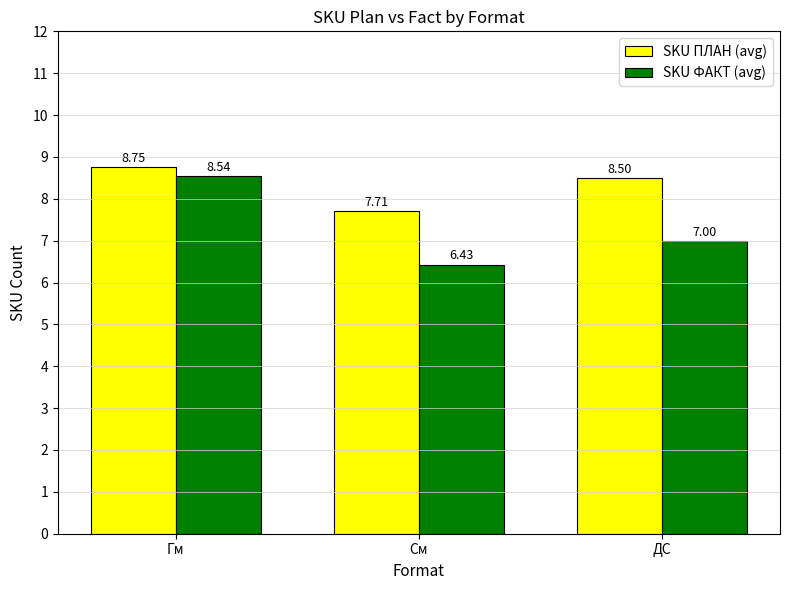

At which label does SKU ПЛАН (avg) first exceed 8?

Гм